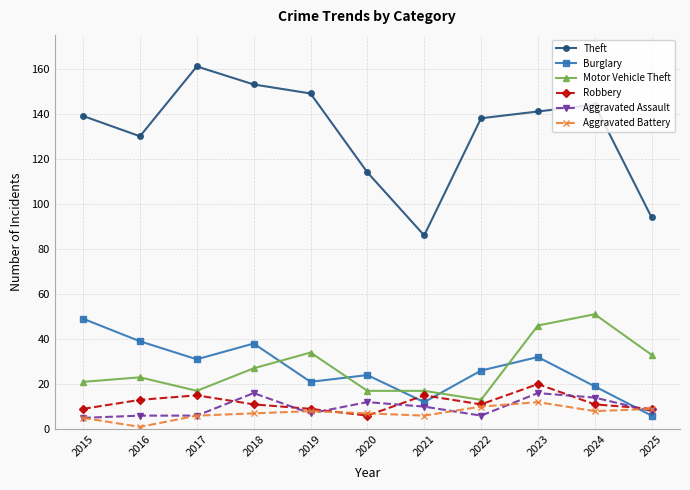

Which series has the widest spread of values?

Theft